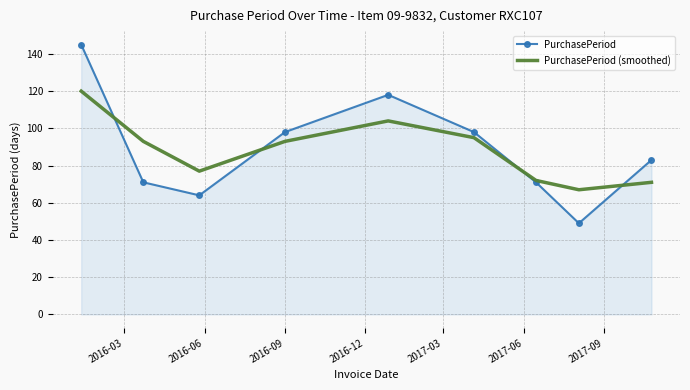

List the series in order of their peak value, highest first.

PurchasePeriod, PurchasePeriod (smoothed)